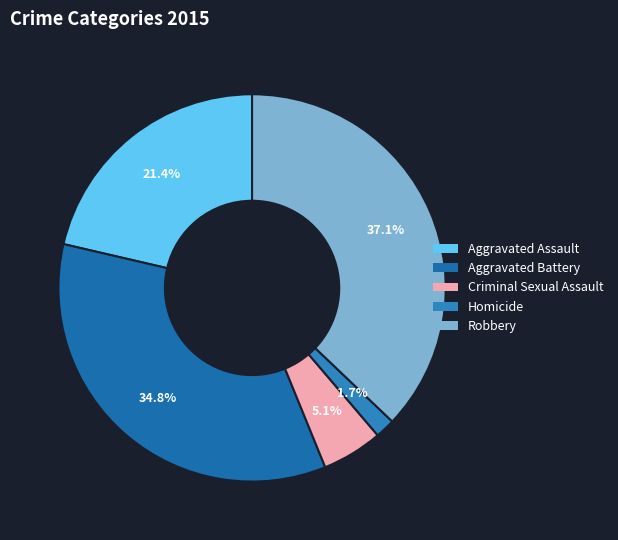

To the nearest percent, what is the combined percentage of Aggravated Battery and Criminal Sexual Assault?

40%